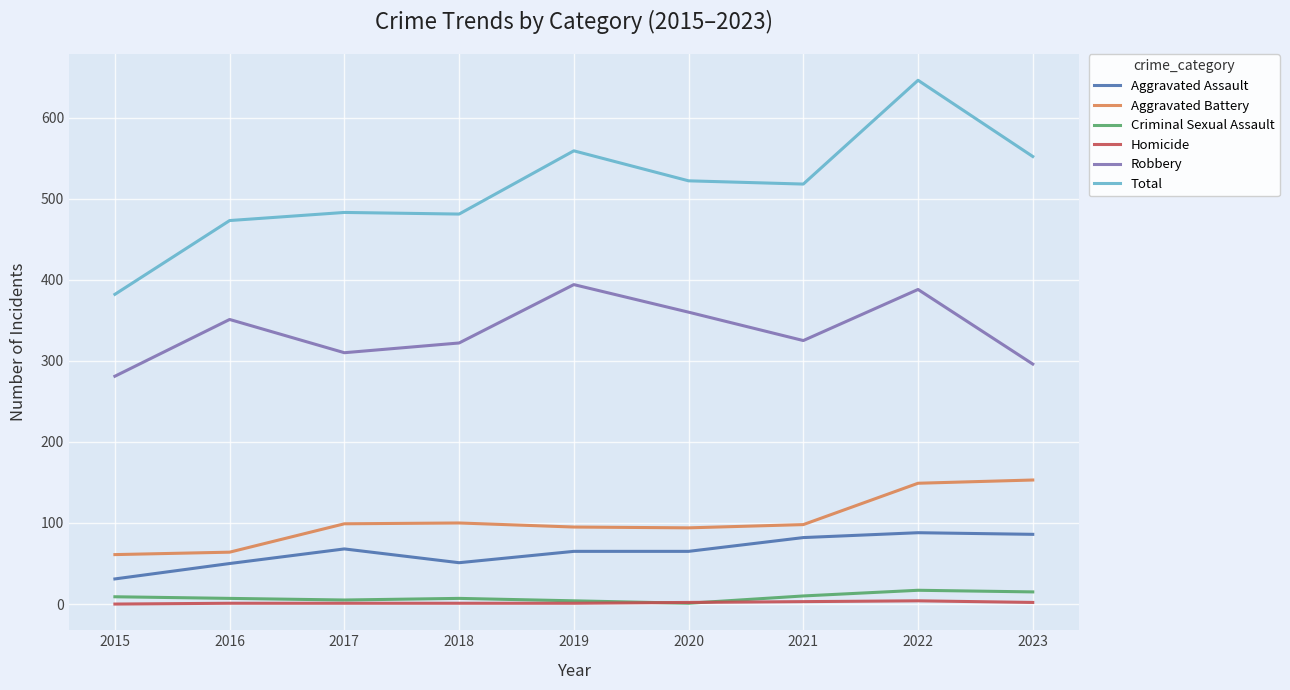

The Criminal Sexual Assault series shows 10 at 2021. True or false?

True